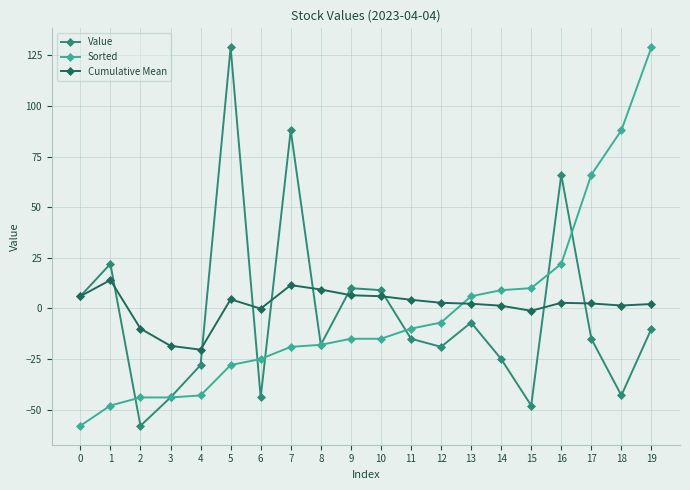

Which series has the largest total across all categories?

Cumulative Mean